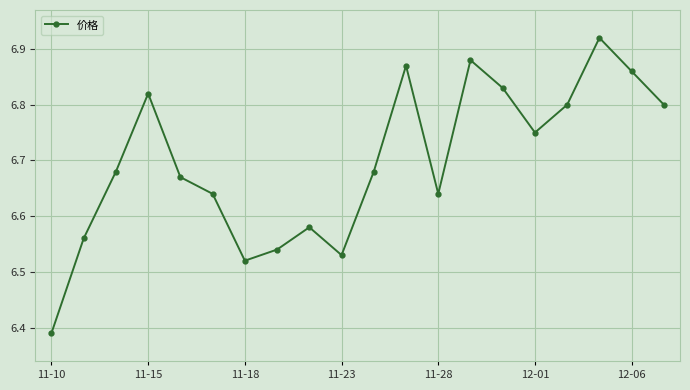

How many points are lower than both their immediate neighbors (excluding endpoints)?

4